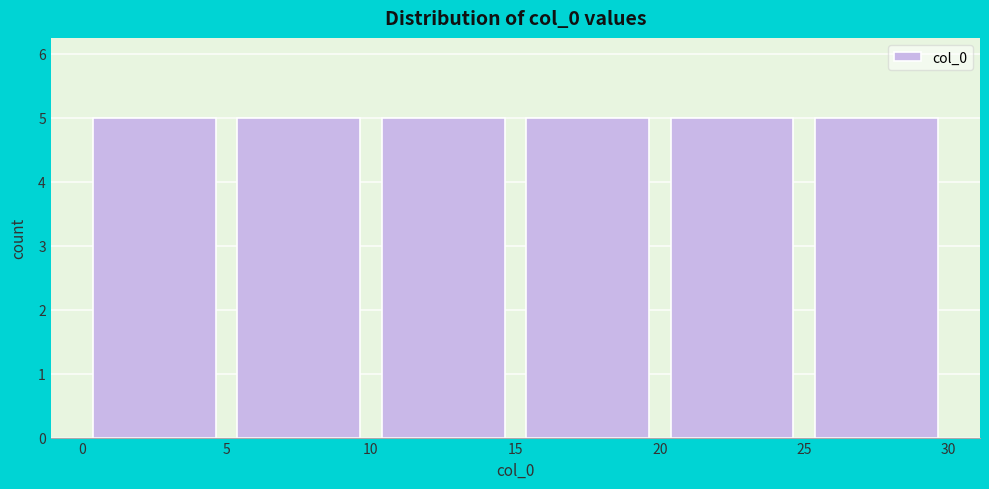

Reading left to right, transcribe this chart: for each bar, give the range it covers on the x-axis and its height. The values are not printed on the chart, so give them approximately, as read against the axis.

0 to 5: 5
5 to 10: 5
10 to 15: 5
15 to 20: 5
20 to 25: 5
25 to 30: 5